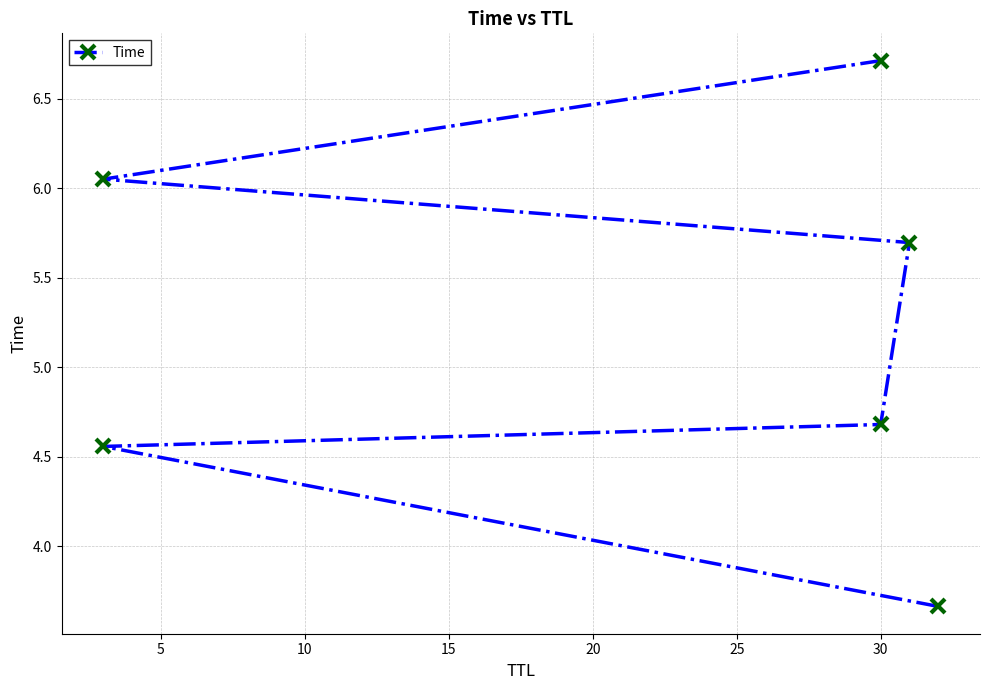

What is the difference between the maximum and minimum values?

3.1